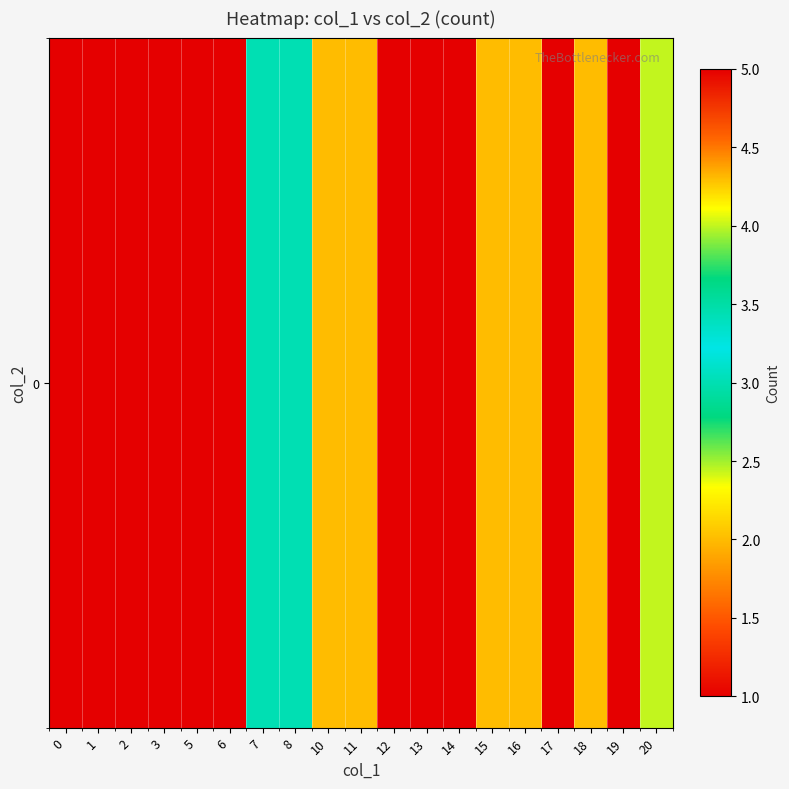

What is the average value?

2